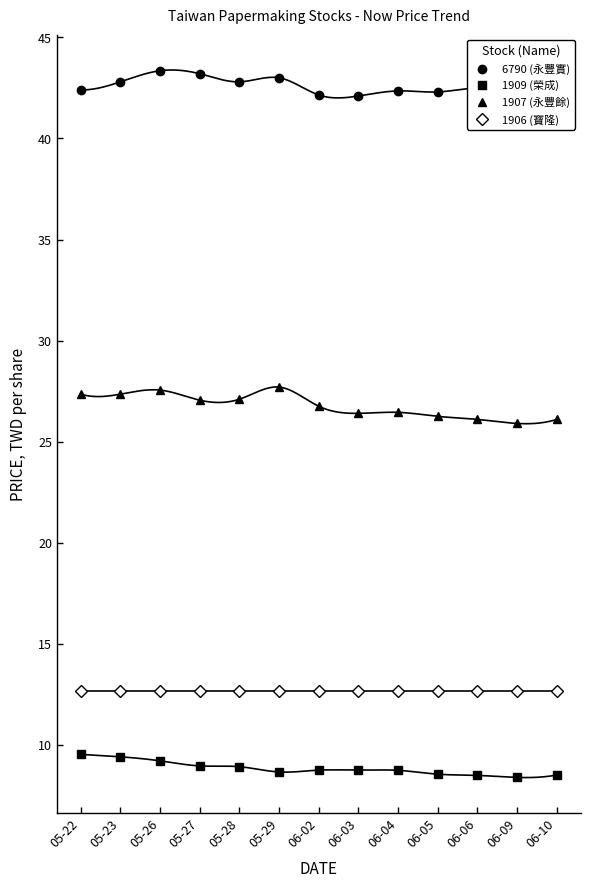

What is the difference between the second highest and minimum values in the 1909 (榮成) series?

1.0